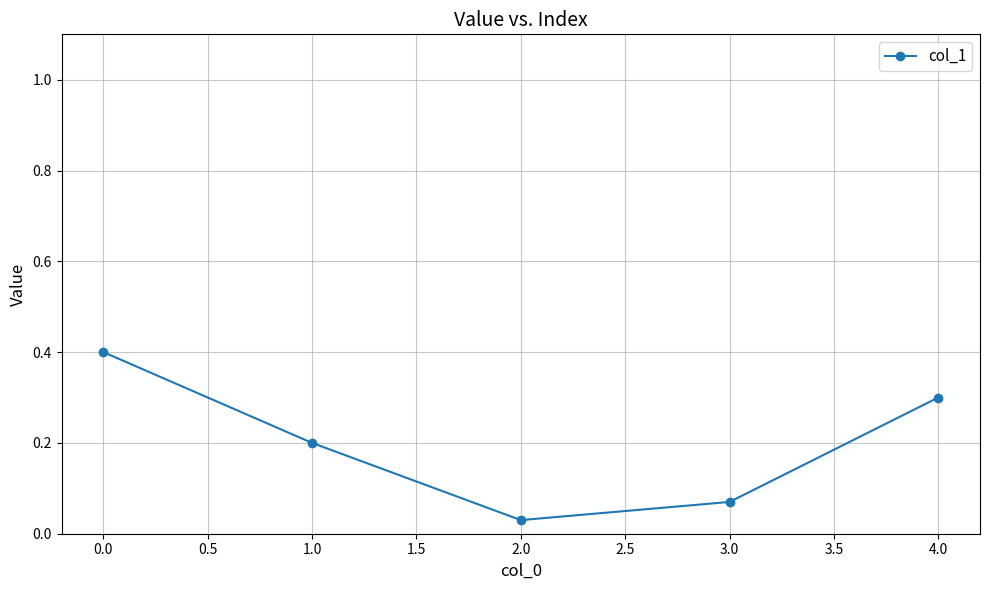

How many lines are shown in the chart?

1